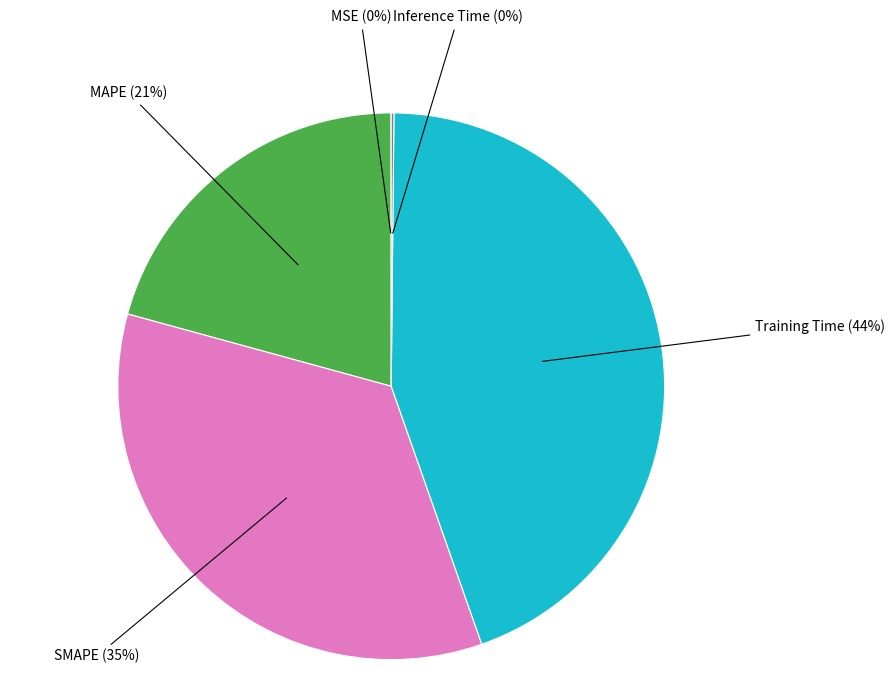

To the nearest percent, what is the average slice percentage?

20%